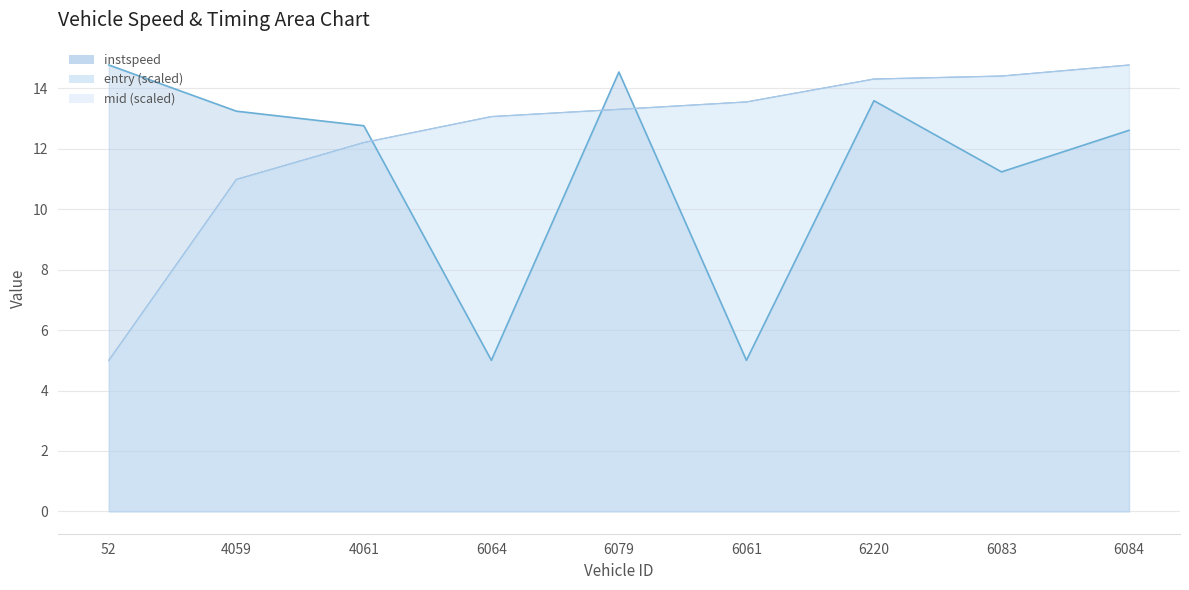

In instspeed, how many points are lower than both neighbors (excluding endpoints)?

3